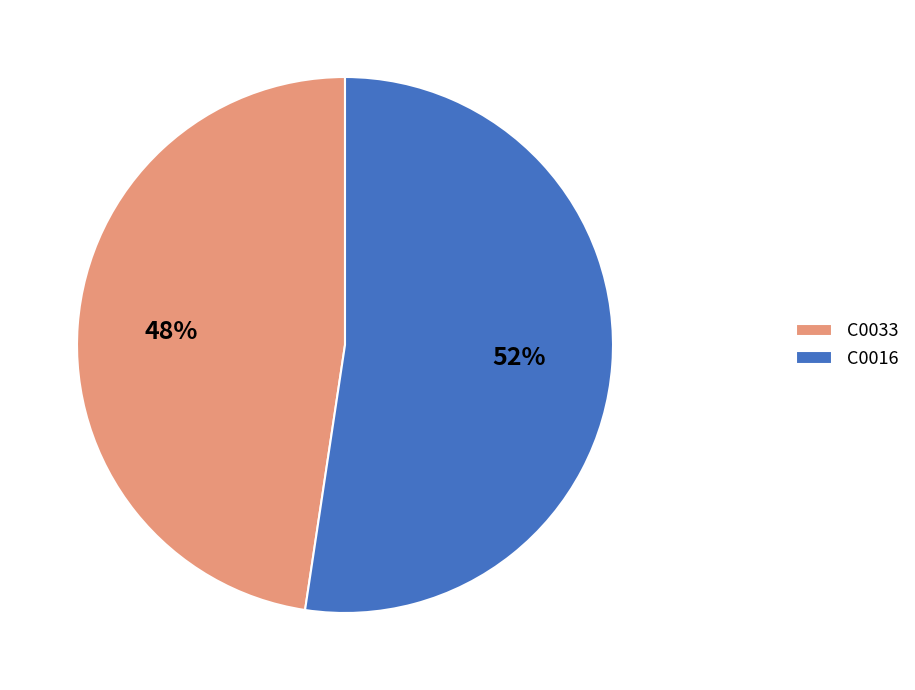

Is C0033 the majority of the pie?

No